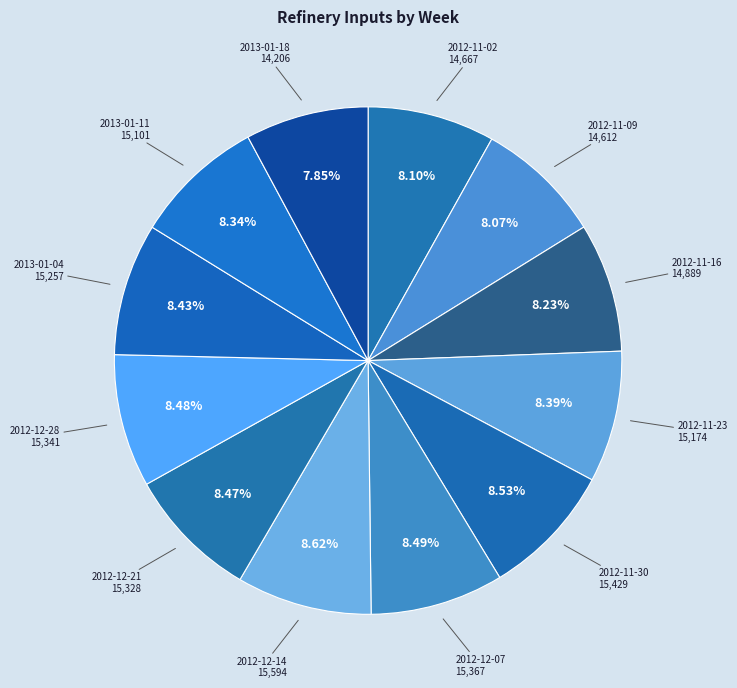

Count the number of slices in the pie.

12